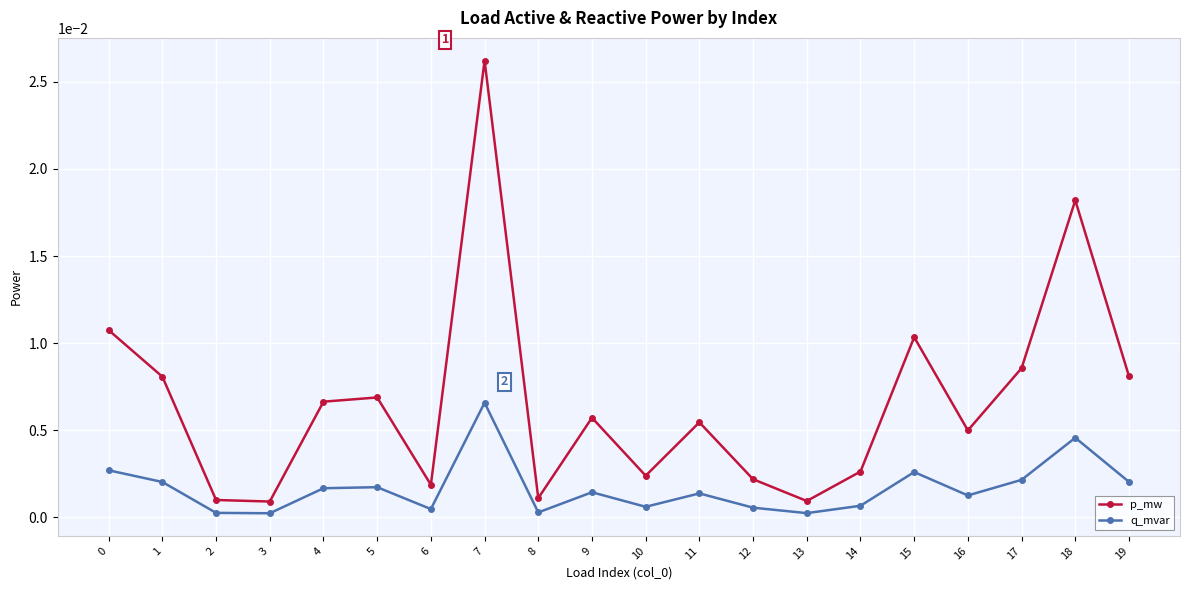

True or false: p_mw and q_mvar intersect in this chart.

False